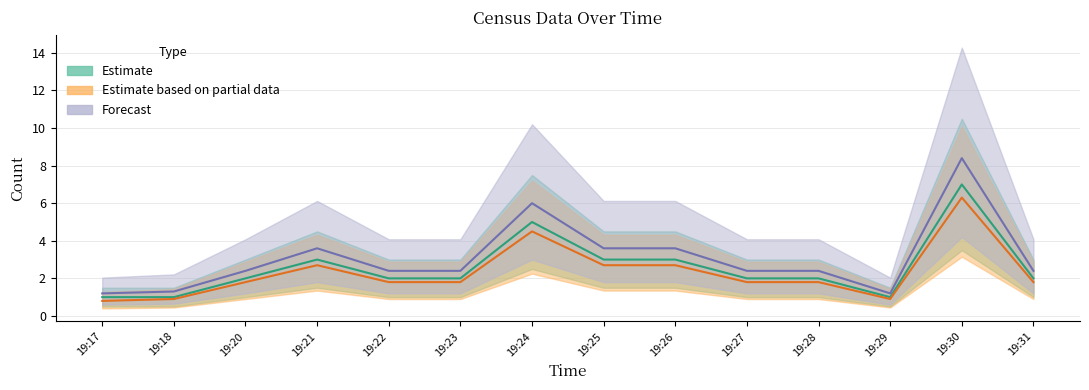

How many data points does each series have?

14